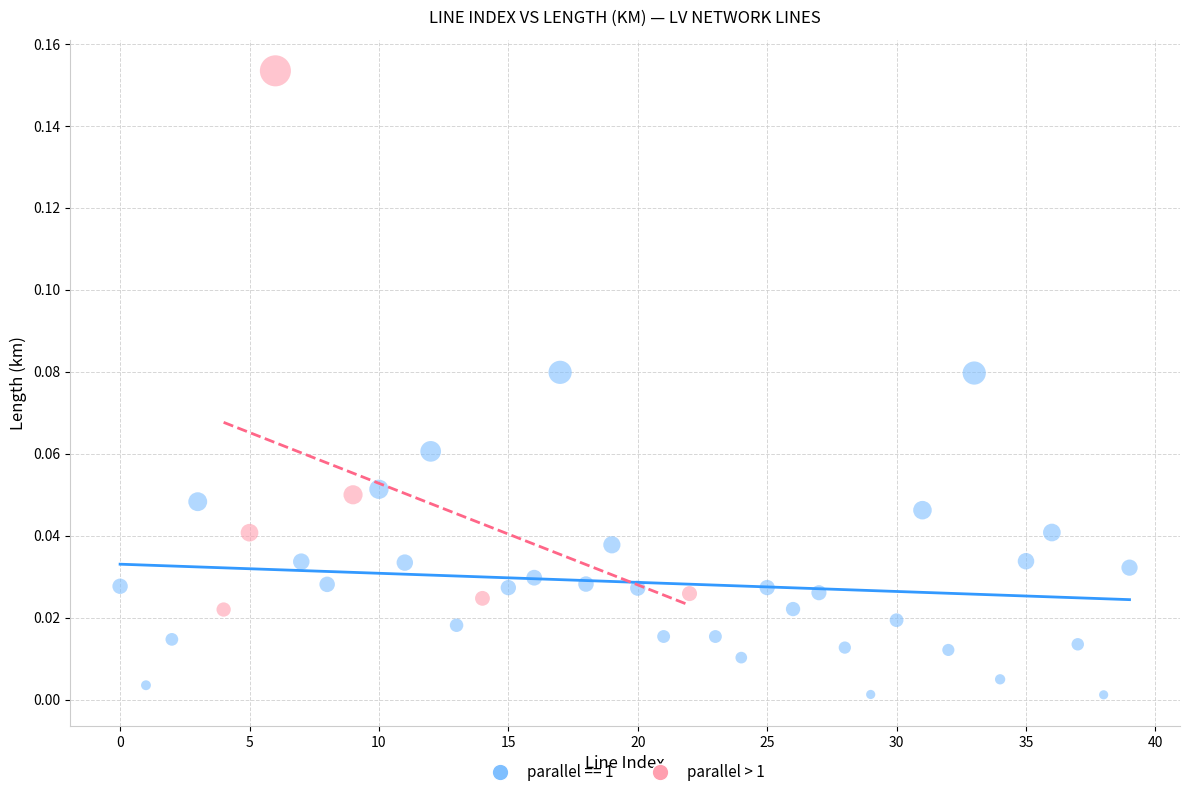

Which series has the widest spread of Y values?

parallel > 1